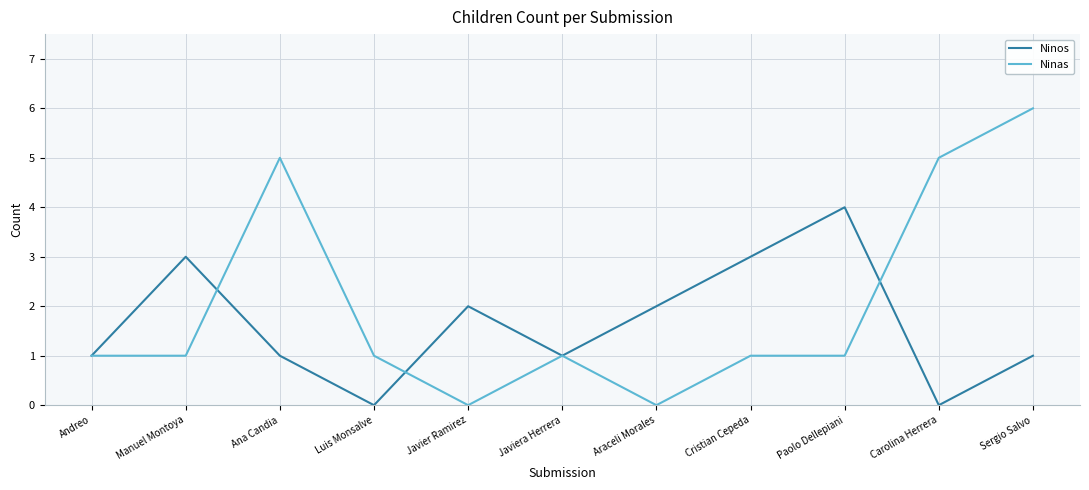

What is the approximate value of Ninos at Manuel Montoya?

3